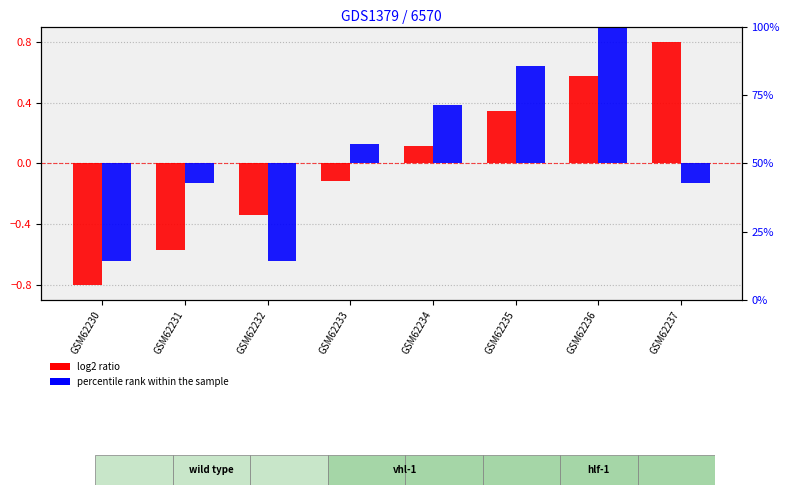

What are all the series names shown in the legend?

log2 ratio, percentile rank within the sample